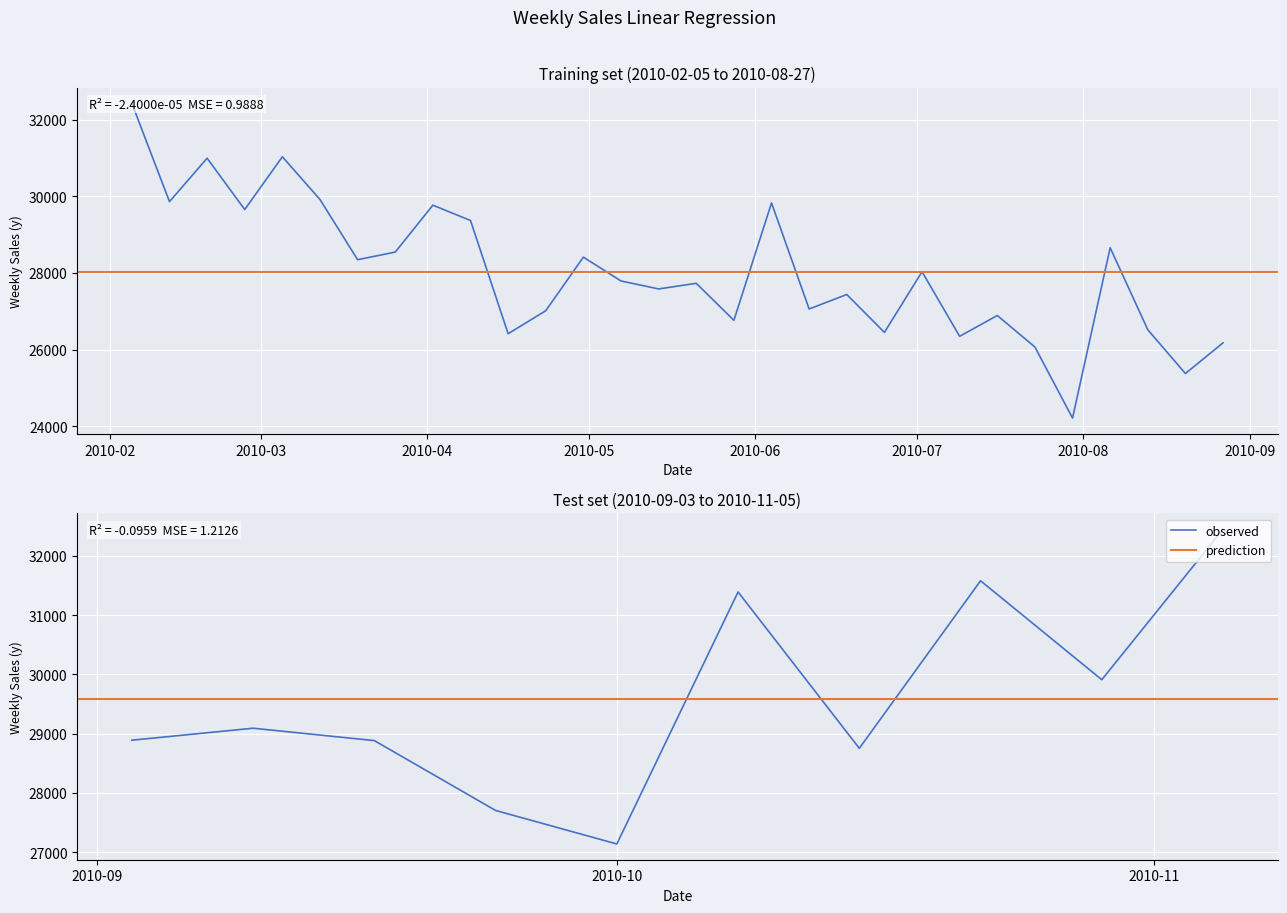

At which label is the value closest to 28329?

2010-03-19